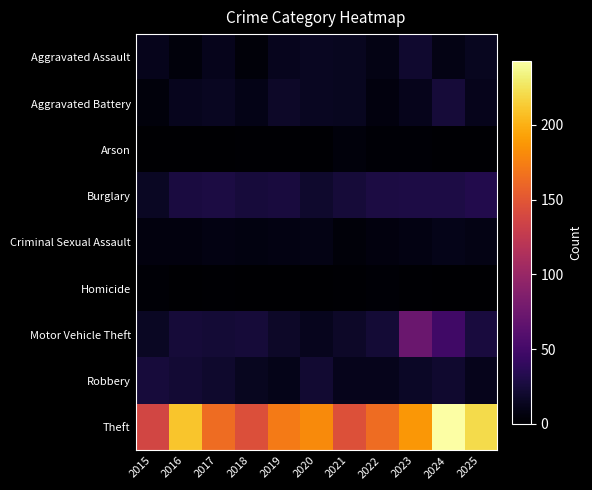

What is the total value across all series at 2017?

306